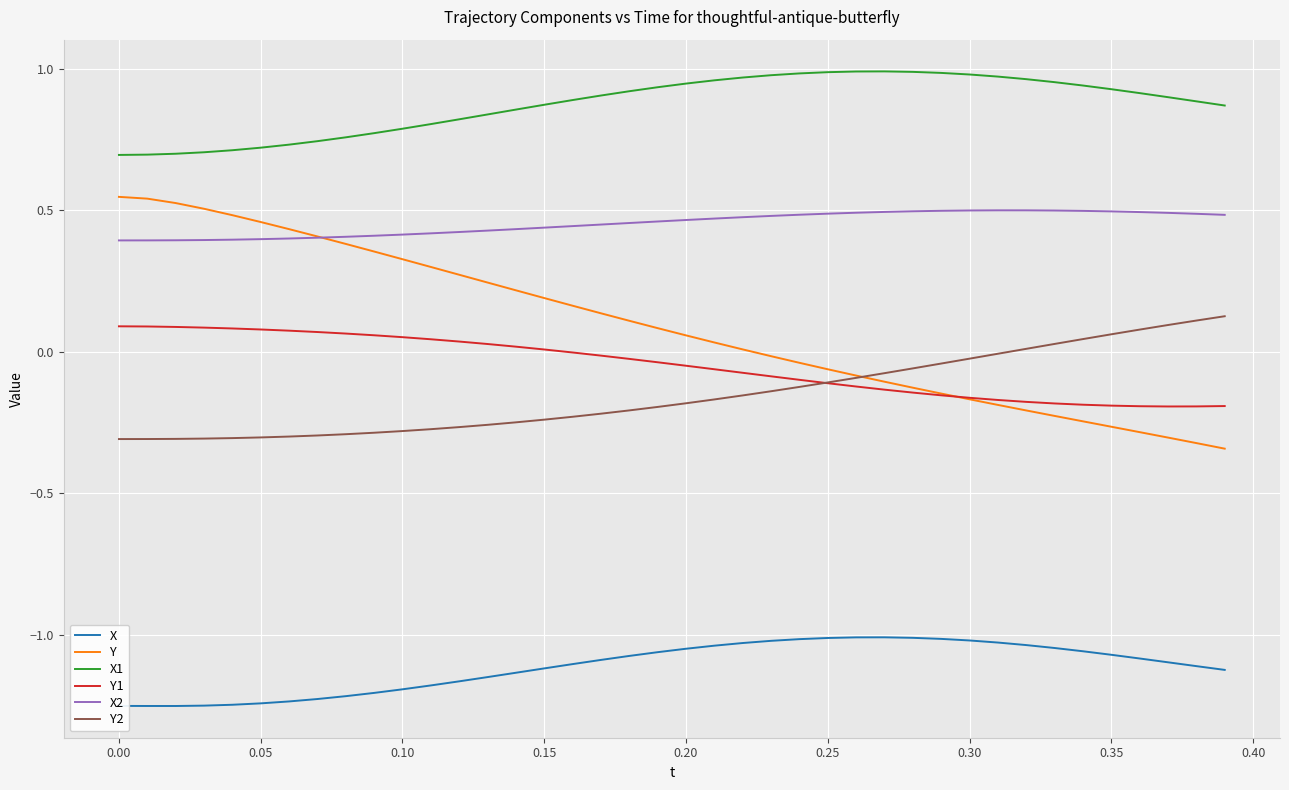

True or false: X and Y intersect in this chart.

False